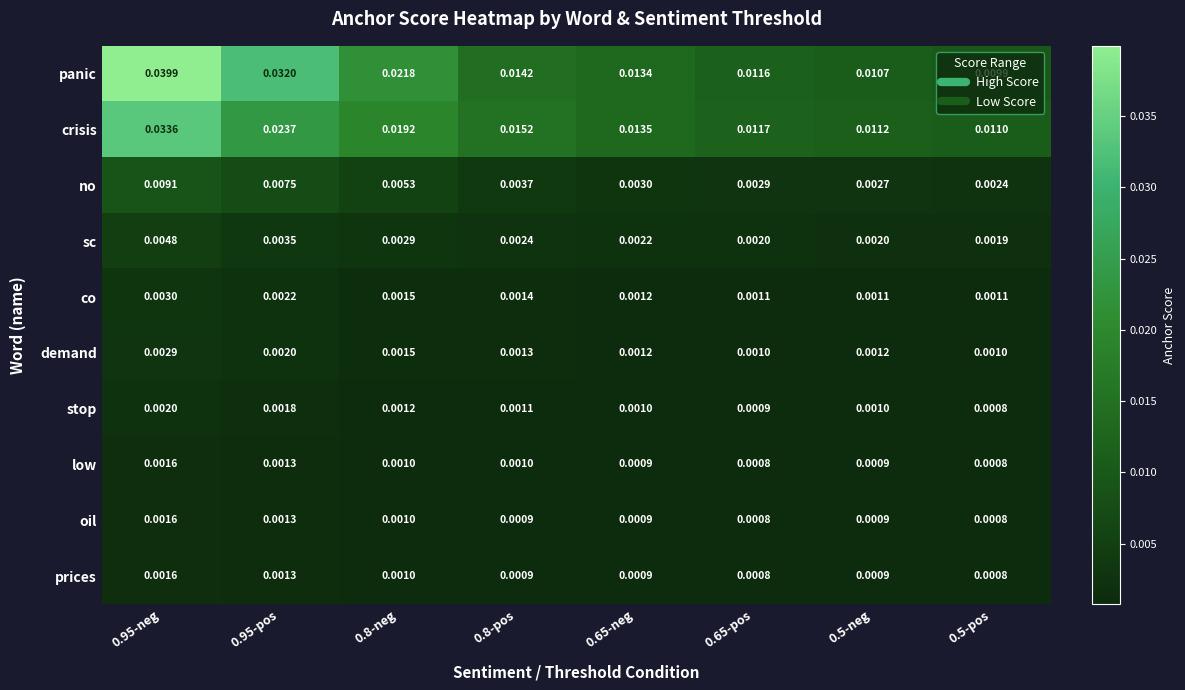

Which series has the widest spread of values?

panic